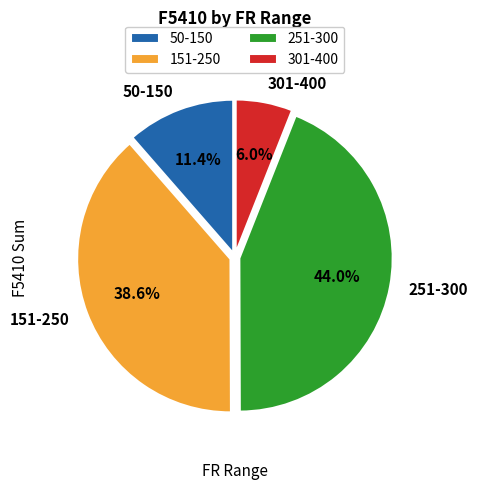

To the nearest percent, what is the average slice percentage?

25%